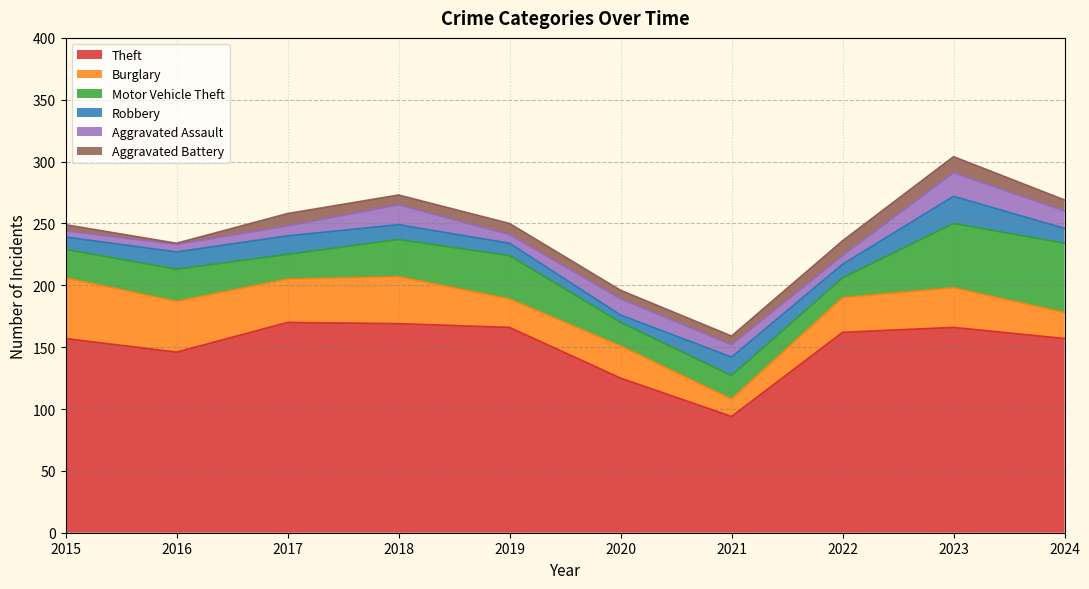

What is the sum of the Motor Vehicle Theft values at 2016 and 2024?

82